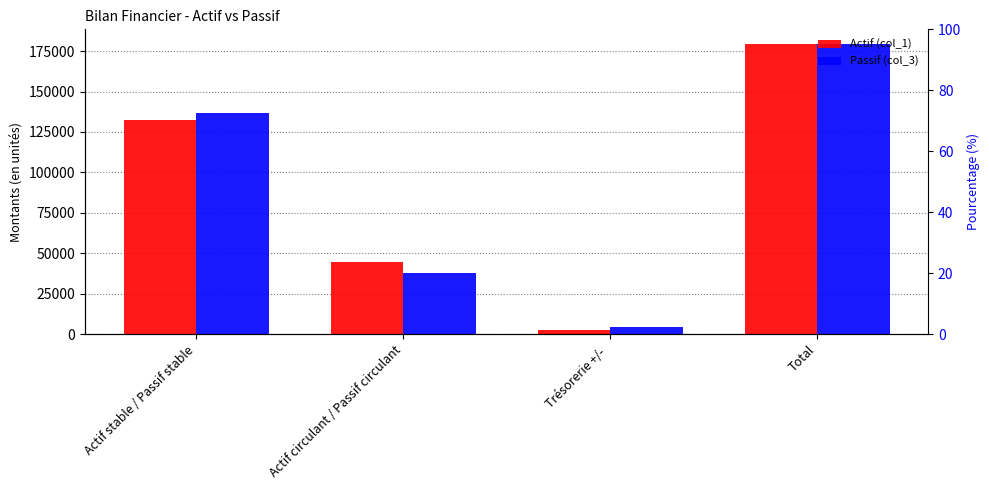

How many data points in Passif (col_3) are above 137000?

1